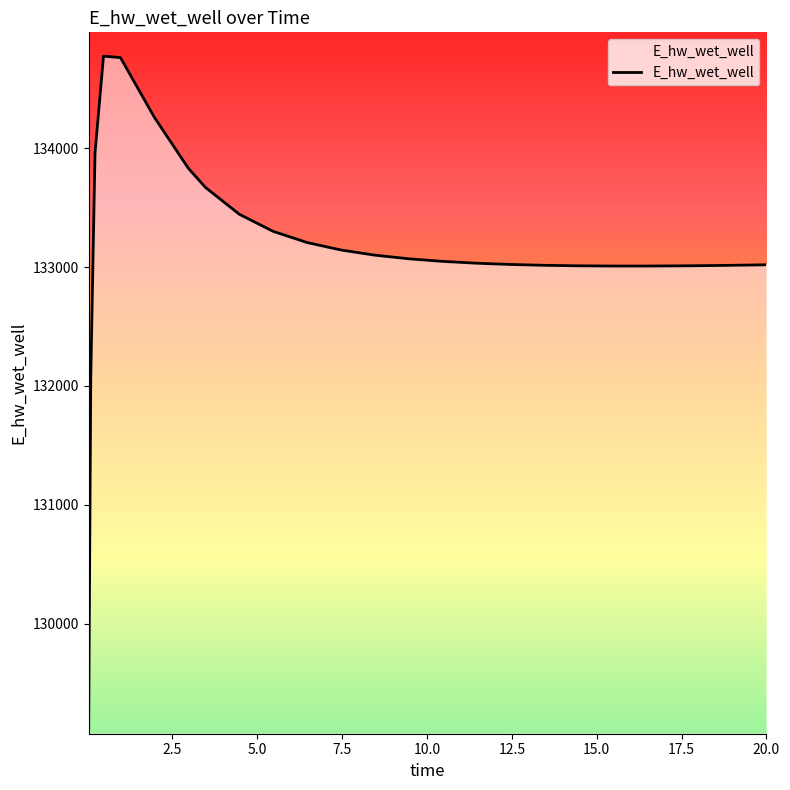

What is the greatest value displayed?

134773.8